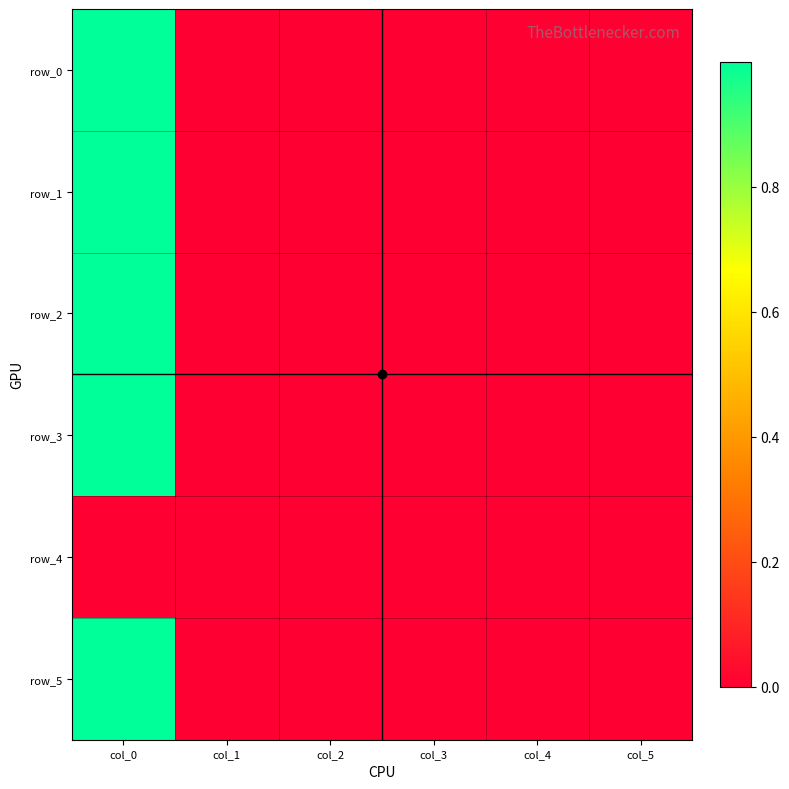

At col_2, list the series in order from largest to smallest.

row_1, row_0, row_3, row_4, row_5, row_2